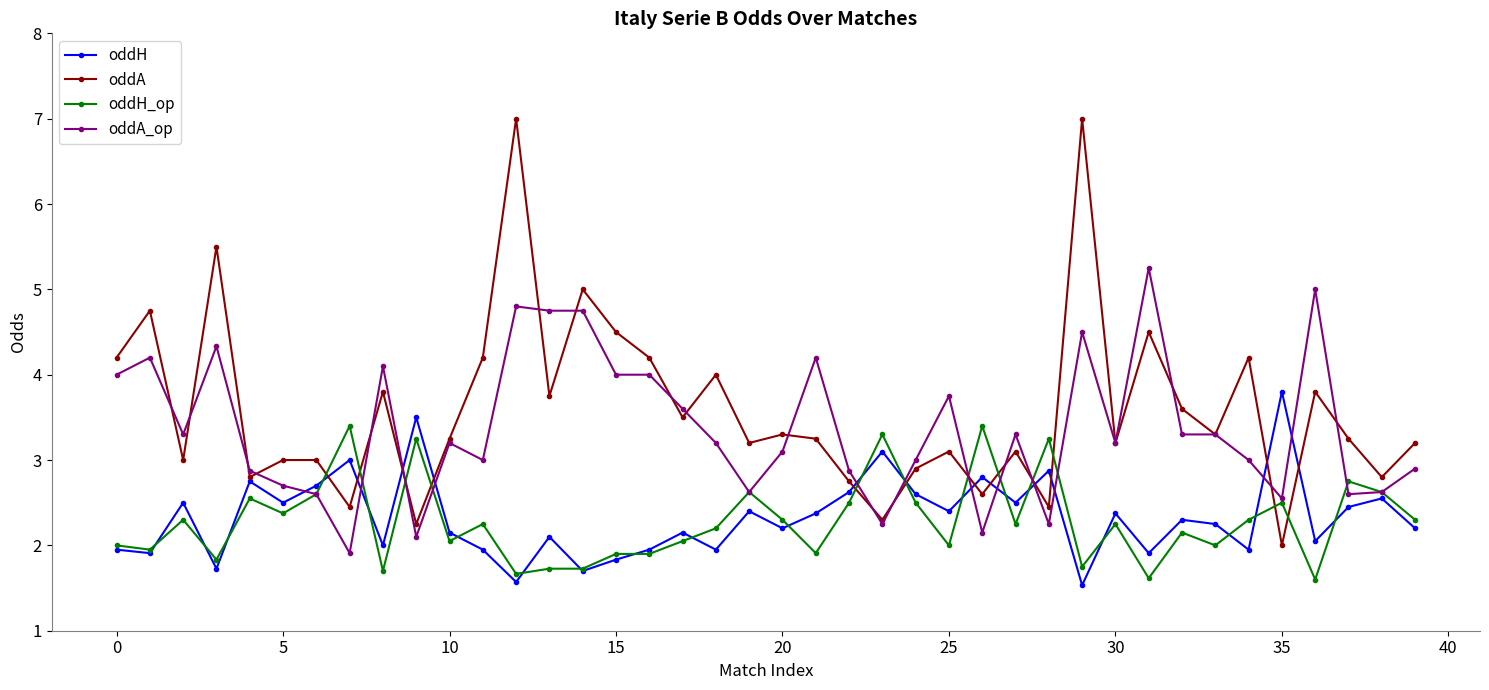

How many distinct data groups are displayed?

4